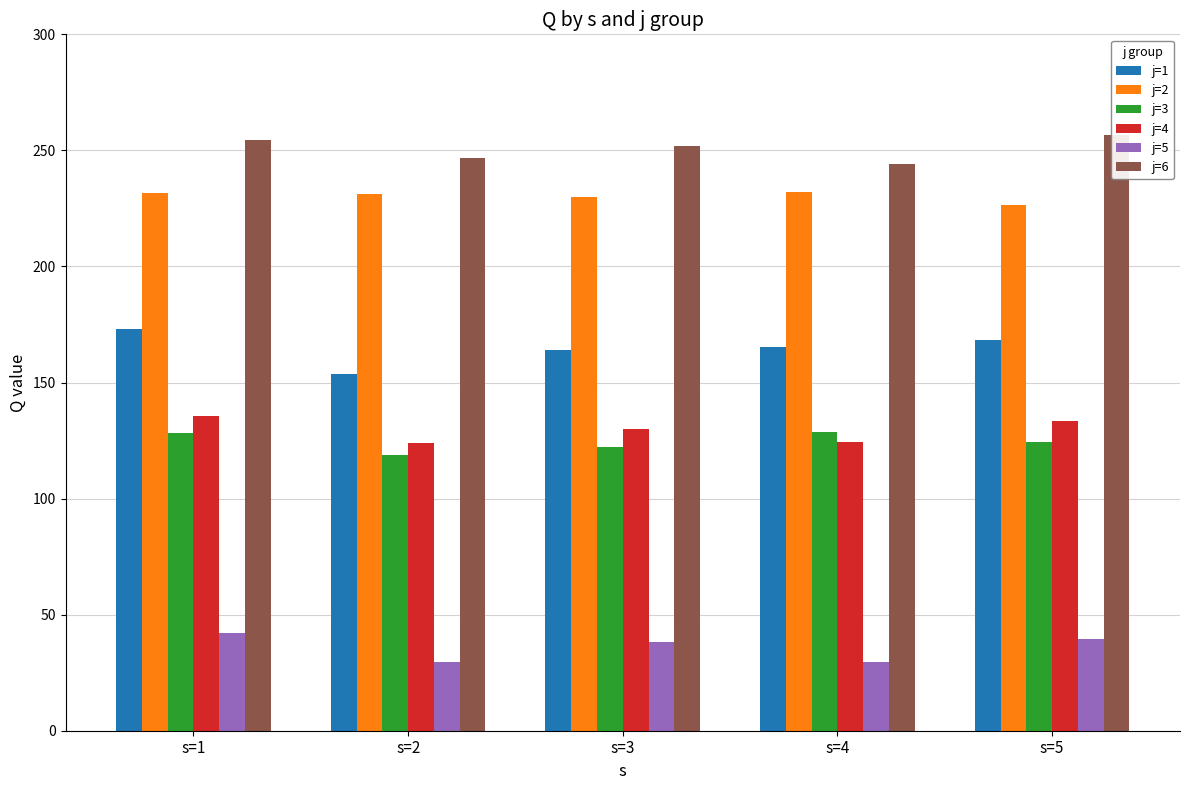

What is the maximum value for j=5?

41.9